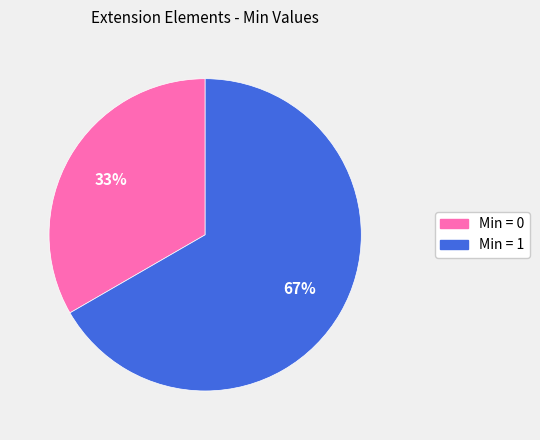

To the nearest percent, what is the average slice percentage?

50%